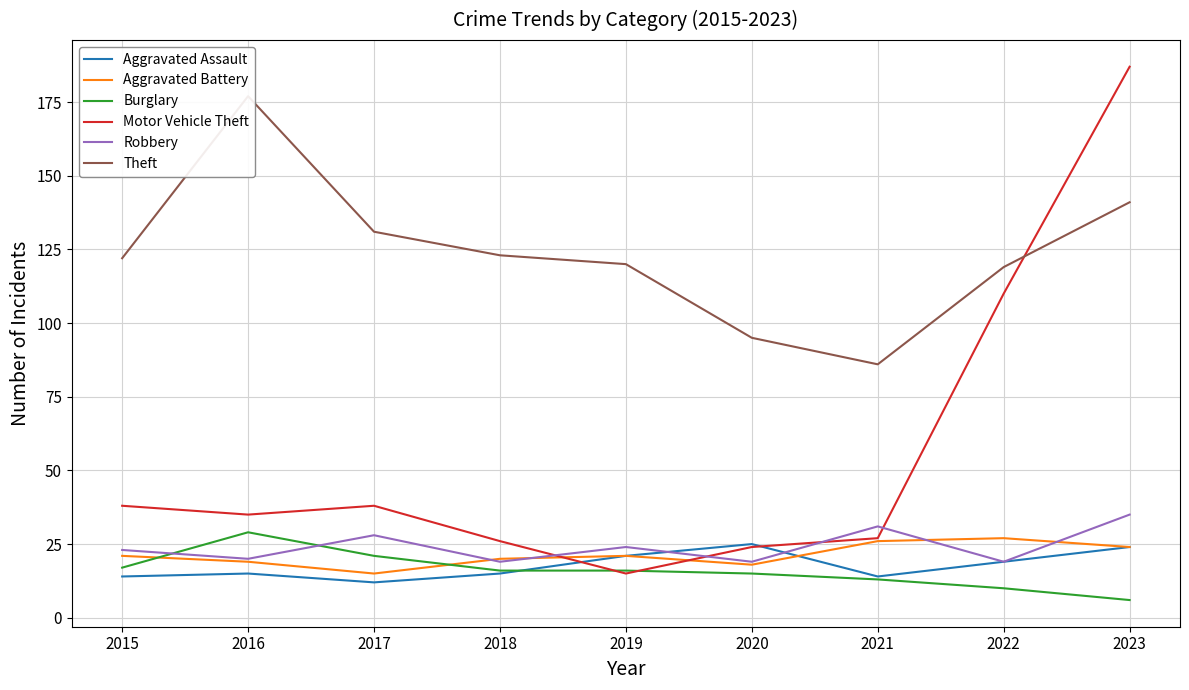

Does the chart have visible grid lines?

Yes